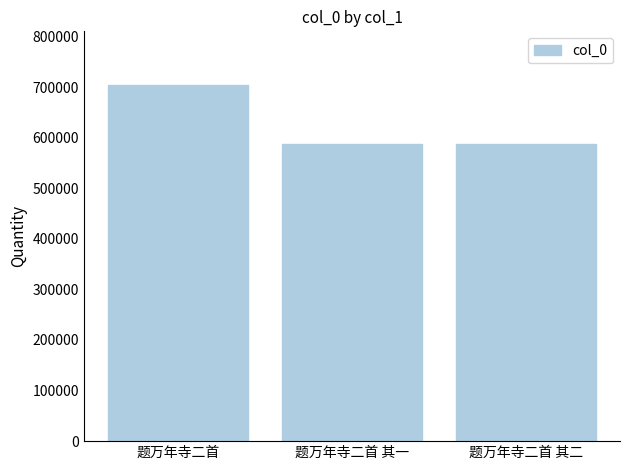

How many values are below 587500?

1